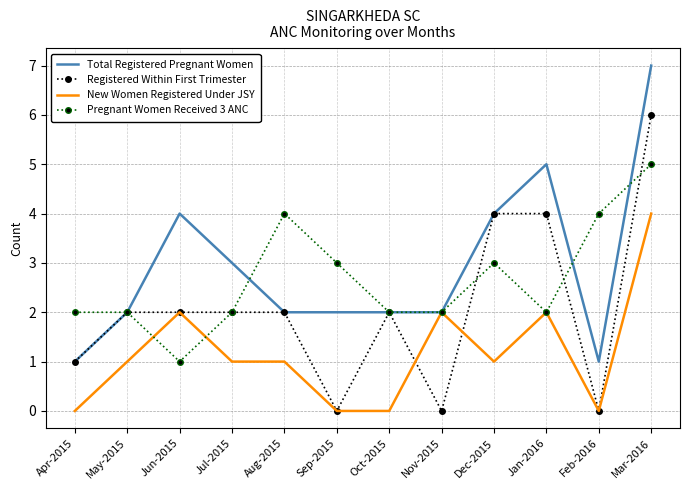

Which series ends up on top after the final intersection of Pregnant Women Received 3 ANC and Total Registered Pregnant Women?

Total Registered Pregnant Women